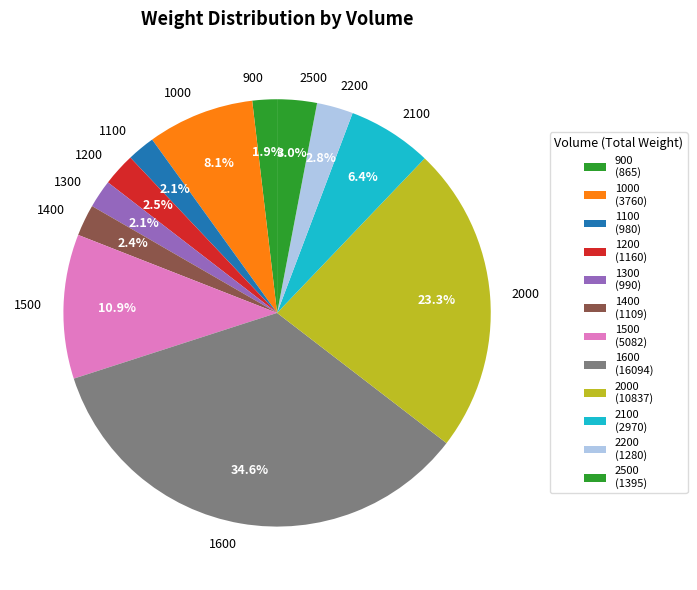

What portion of the pie excludes 1500?

89.1%